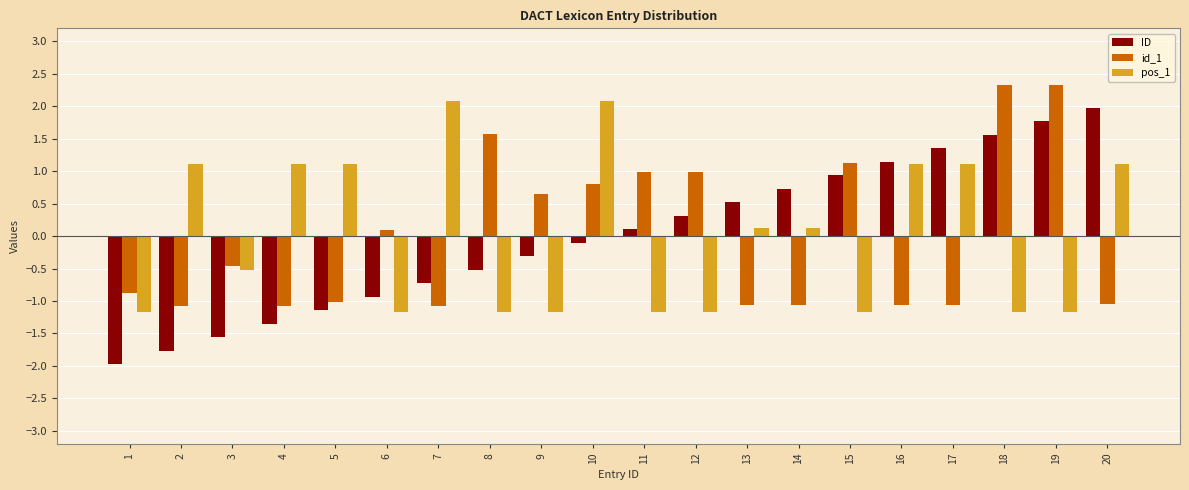

How many values in pos_1 are above zero?

10